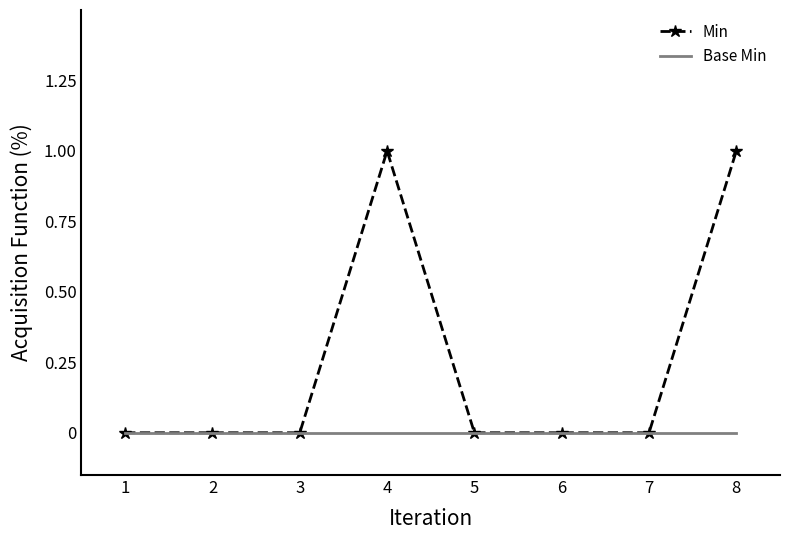

Which series has the largest range (max minus min)?

Min